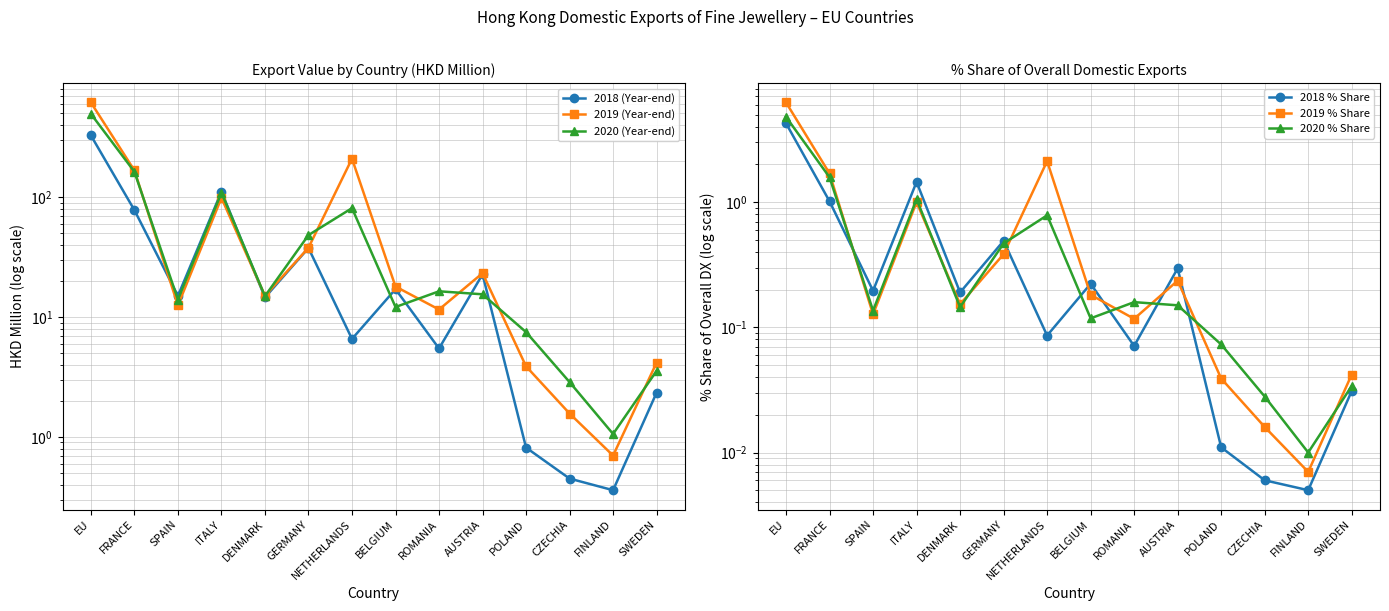

What is the maximum value shown in the chart?

617.7